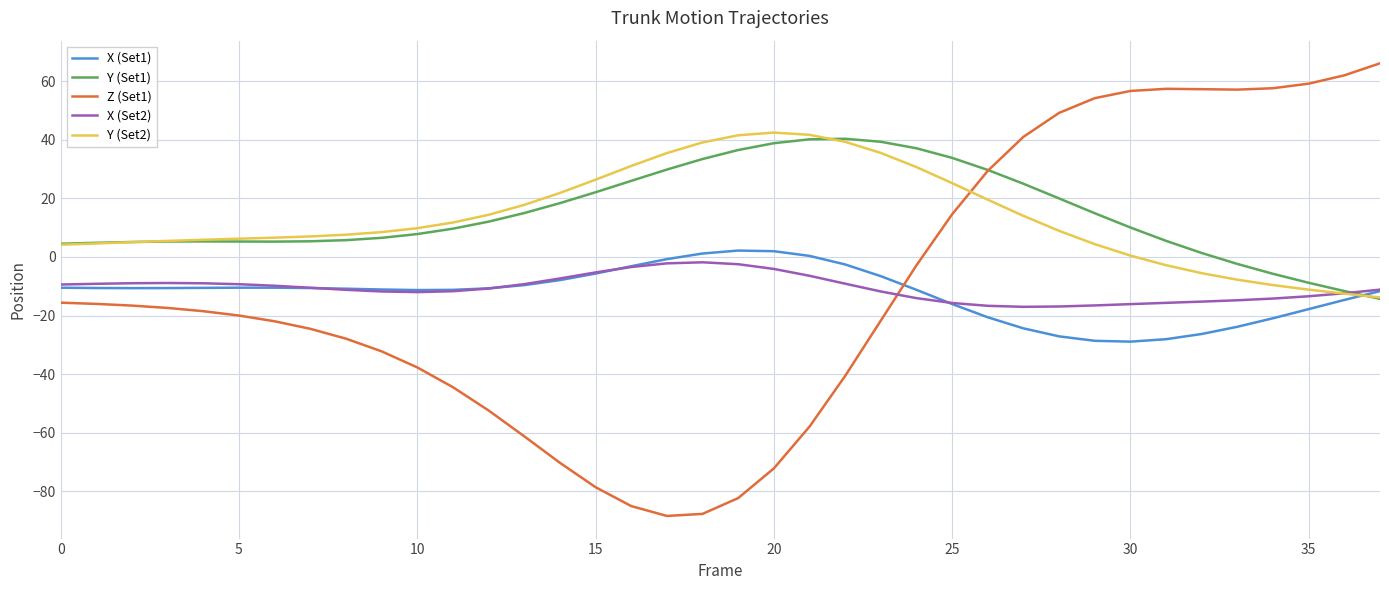

Which series has the widest spread of values?

Z (Set1)